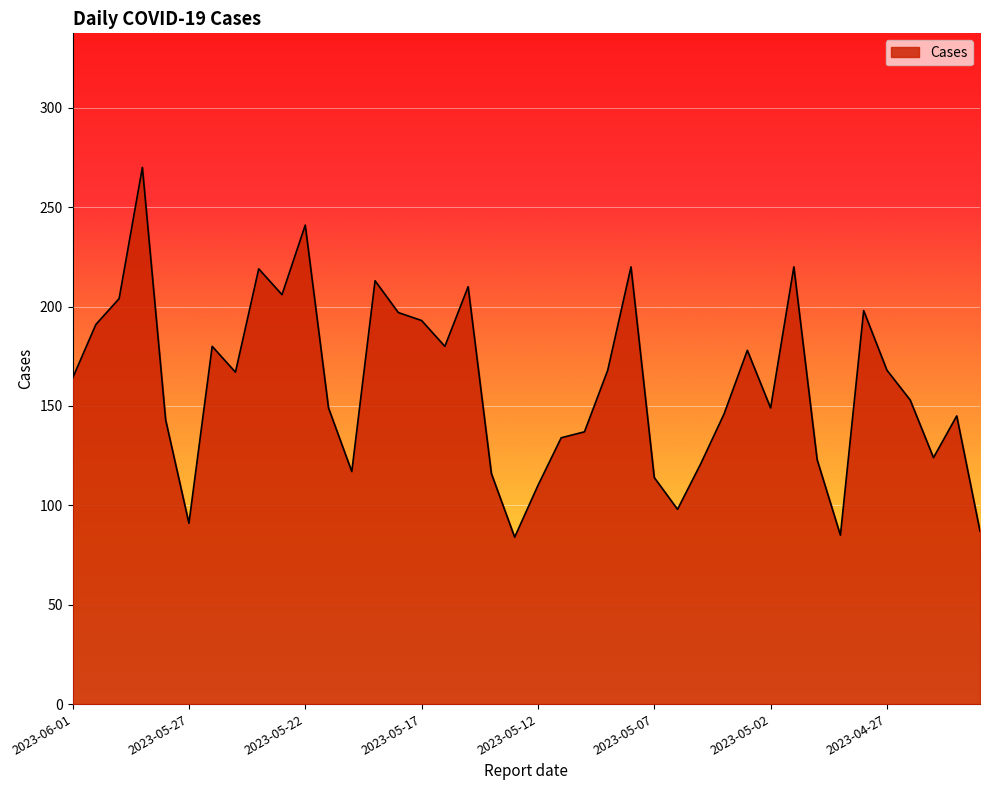

What is the maximum value shown in the chart?

270